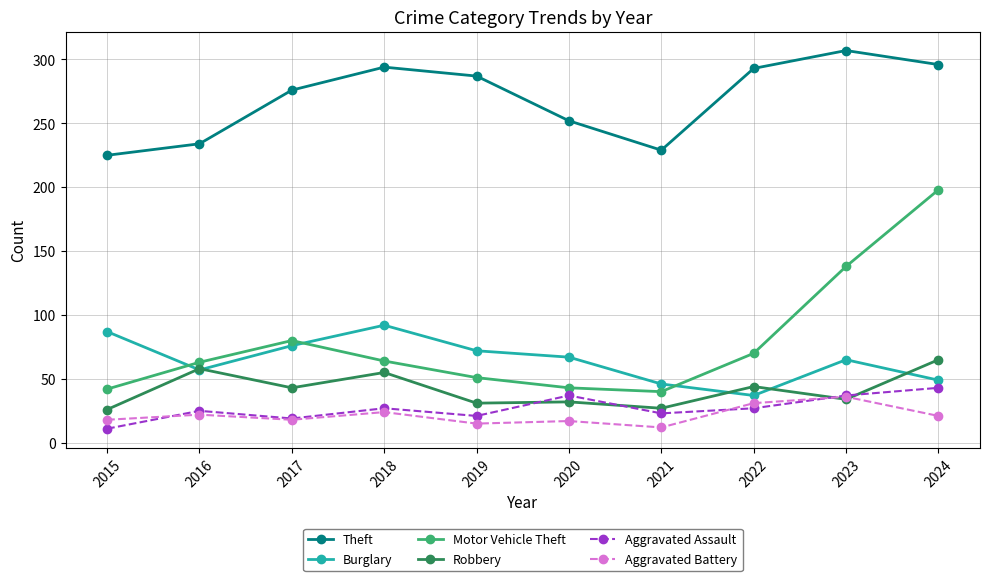

At which category does Theft reach its first local peak?

2018